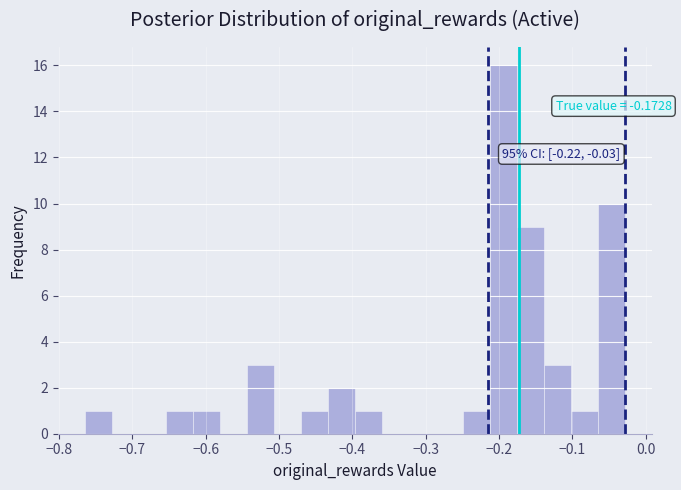

Around what value on the x-axis is the tallest bar? Give the approximate position of its centre, as read against the axis.

-0.19